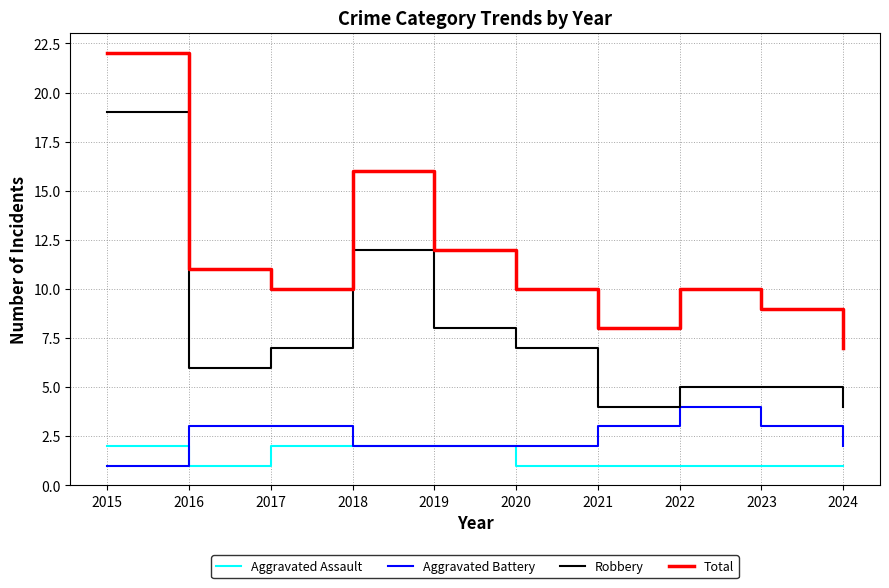

At 2015, list the series in order from largest to smallest.

Total, Robbery, Aggravated Assault, Aggravated Battery